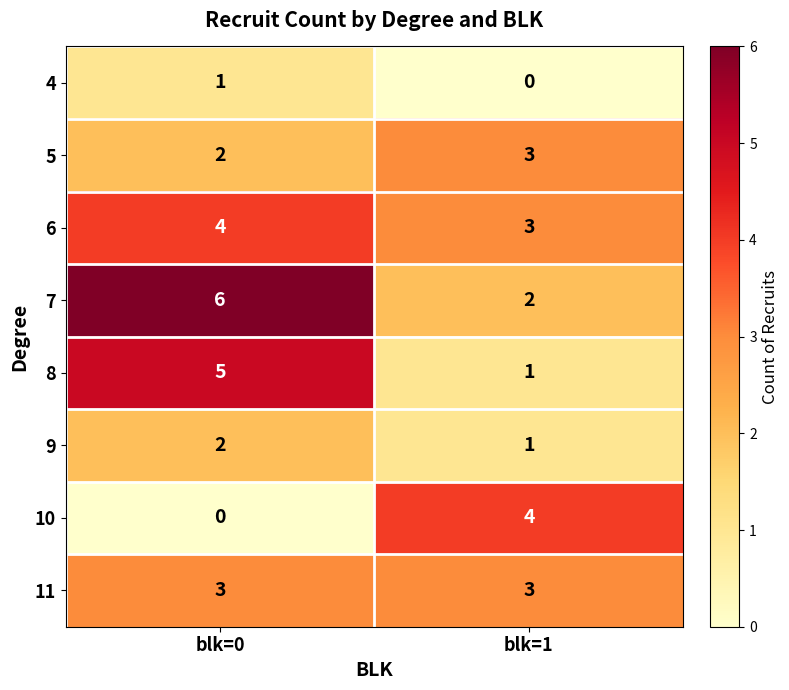

What is the sum of all 6 values?

7